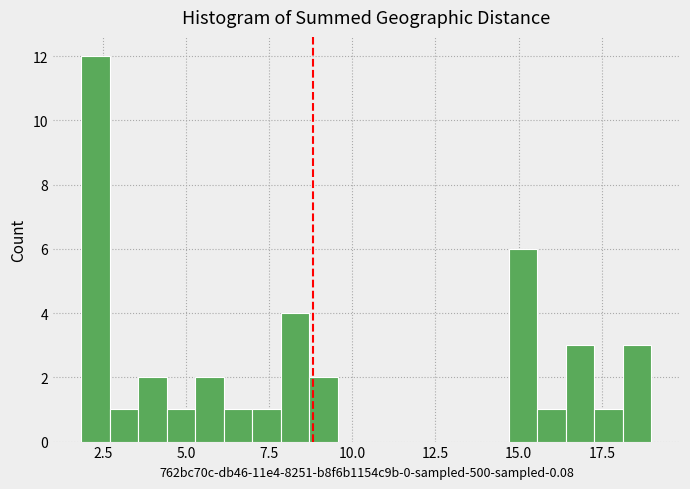

Read against the x-axis, roughly where is the centre of the tallest bar?

2.5